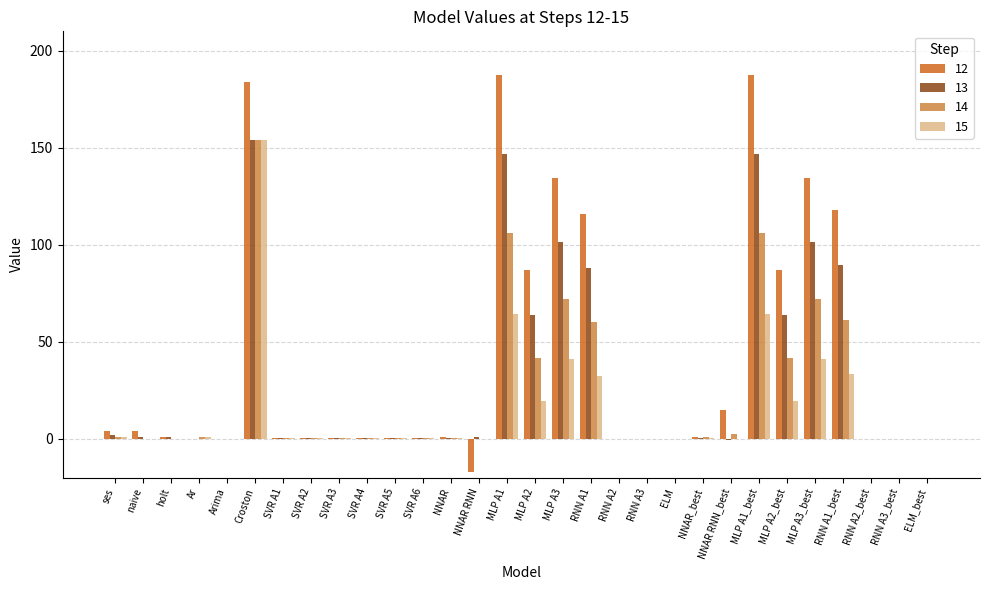

The 12 series shows 0.0 at ELM_best. True or false?

True